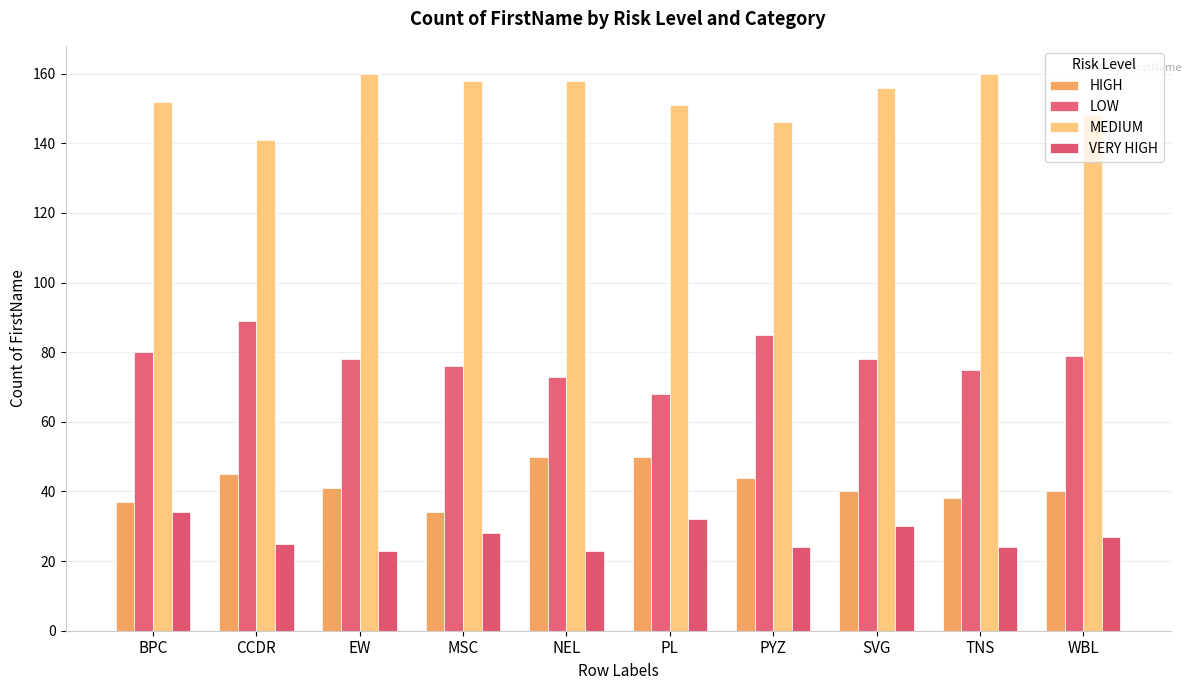

Reading right to left, list all the values displayed in this chart.

HIGH: WBL=40	TNS=38	SVG=40	PYZ=44	PL=50	NEL=50	MSC=34	EW=41	CCDR=45	BPC=37
LOW: WBL=79	TNS=75	SVG=78	PYZ=85	PL=68	NEL=73	MSC=76	EW=78	CCDR=89	BPC=80
MEDIUM: WBL=148	TNS=160	SVG=156	PYZ=146	PL=151	NEL=158	MSC=158	EW=160	CCDR=141	BPC=152
VERY HIGH: WBL=27	TNS=24	SVG=30	PYZ=24	PL=32	NEL=23	MSC=28	EW=23	CCDR=25	BPC=34